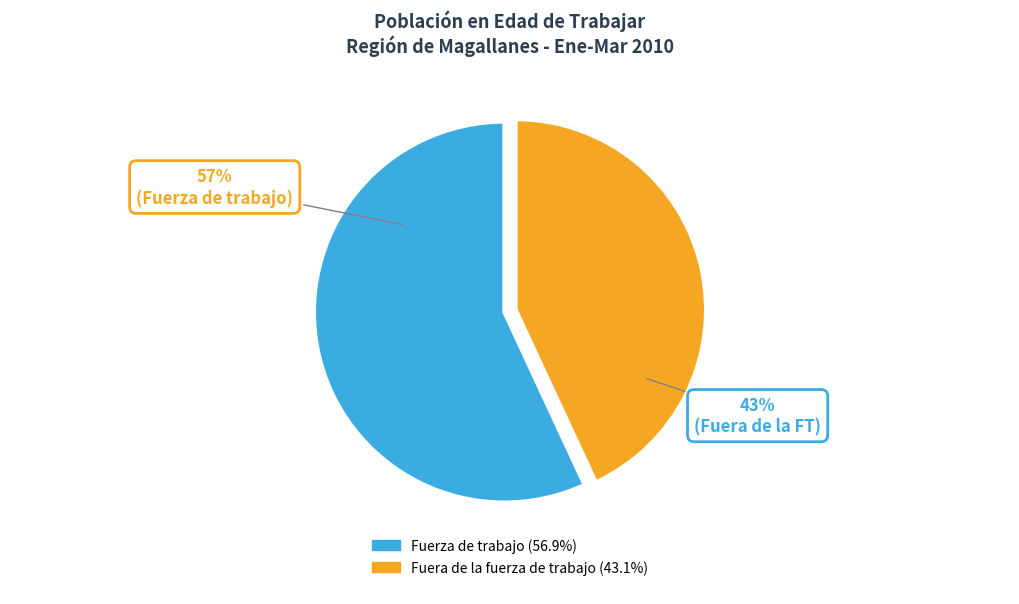

Combined, do Fuera de la fuerza de trabajo and Fuerza de trabajo account for over 50%?

Yes